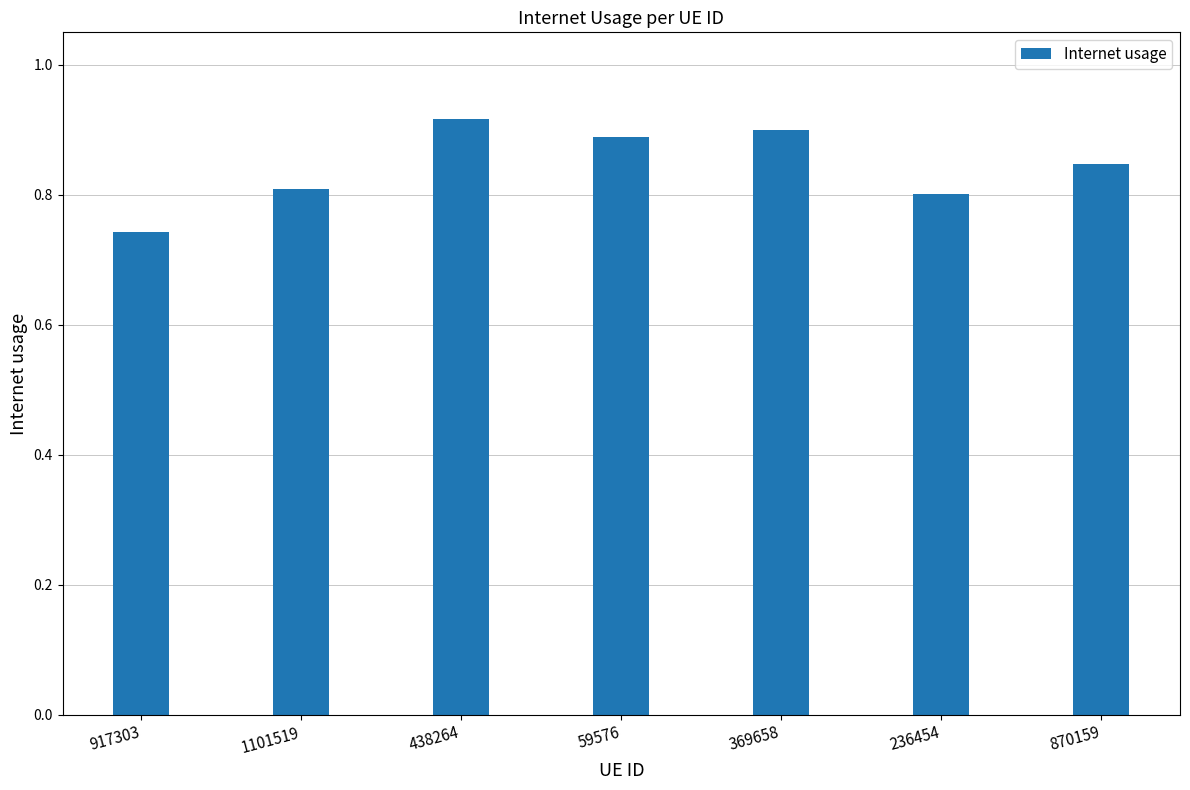

How many distinct data groups are displayed?

1